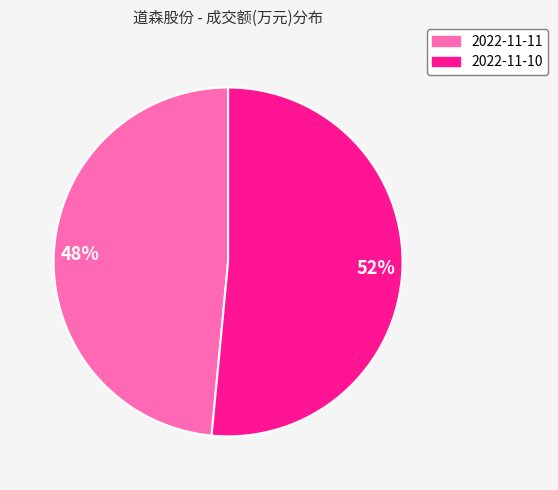

Does 2022-11-11 represent more than half of the total?

No